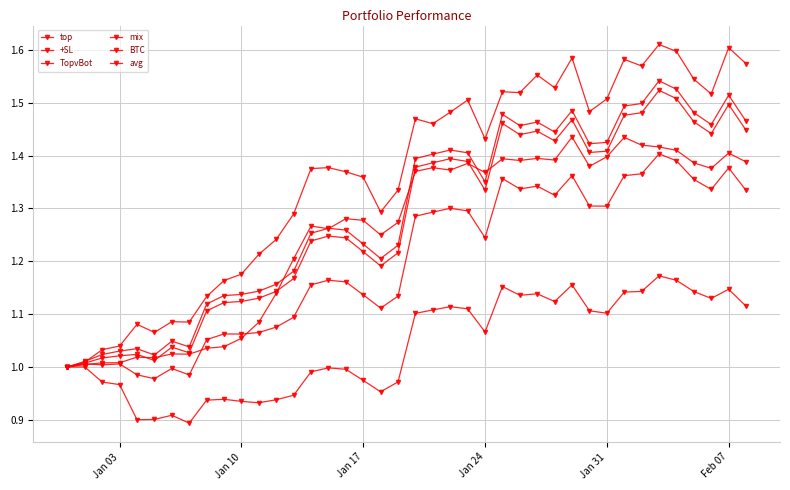

How many data points in avg are above 1?

39